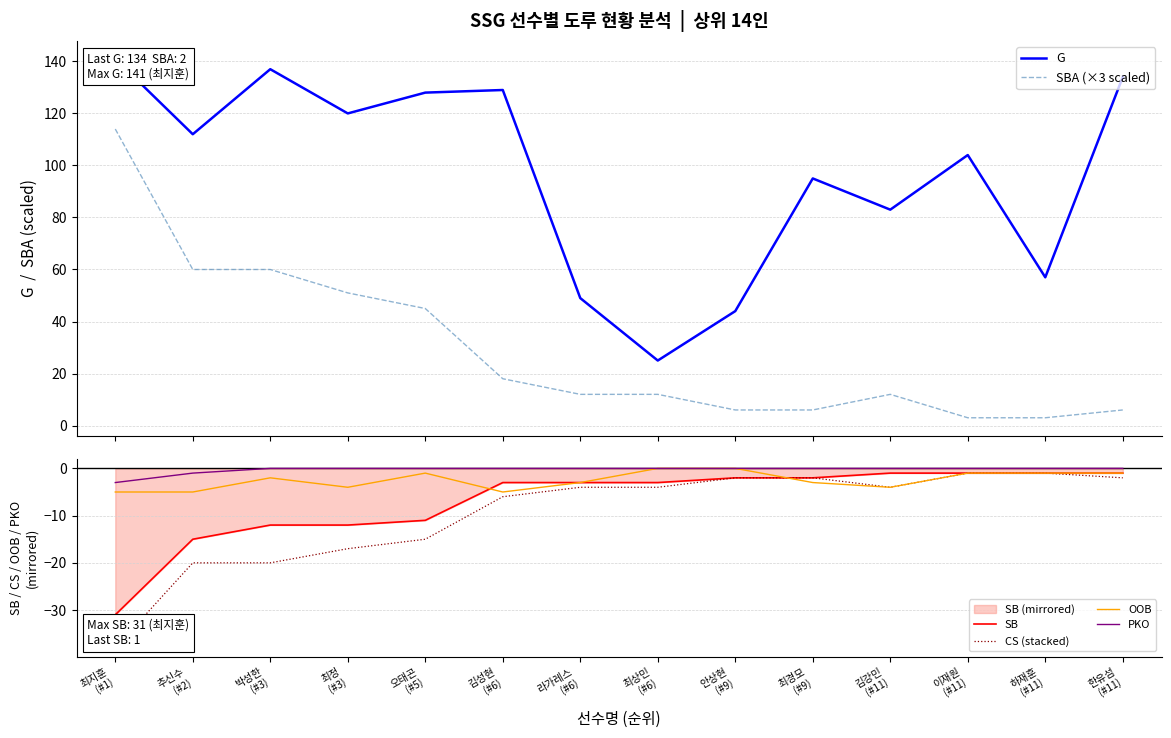

Which category has the lowest value across all series?

최지훈
(#1)